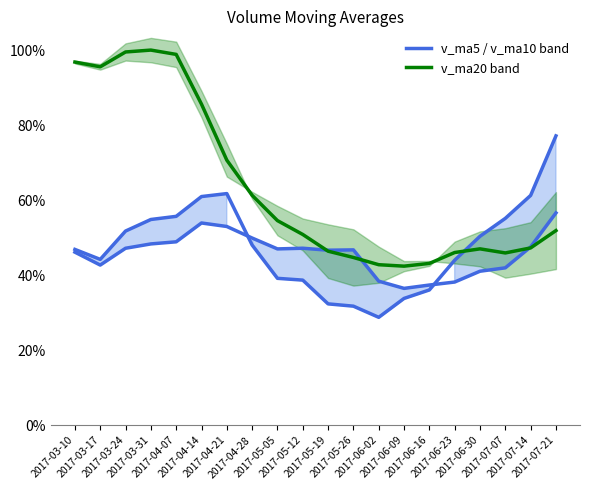

What is the value of the v_ma10 (lower) point at the 1st from the left?

46.1